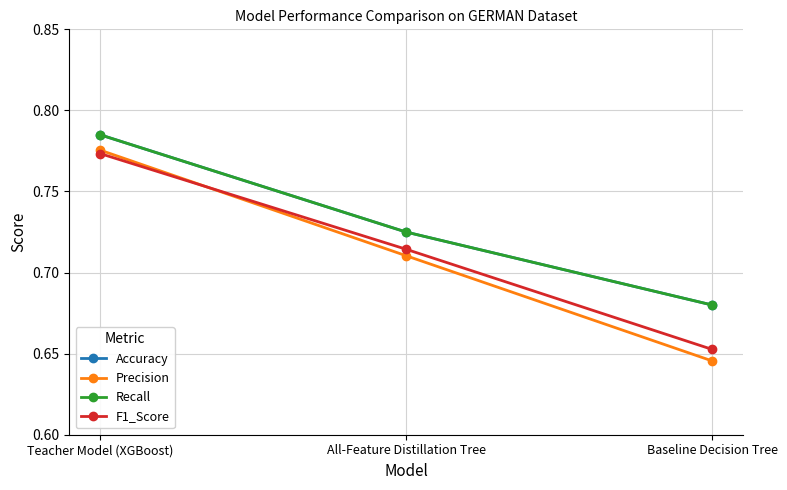

What are all the series names shown in the legend?

Accuracy, Precision, Recall, F1_Score